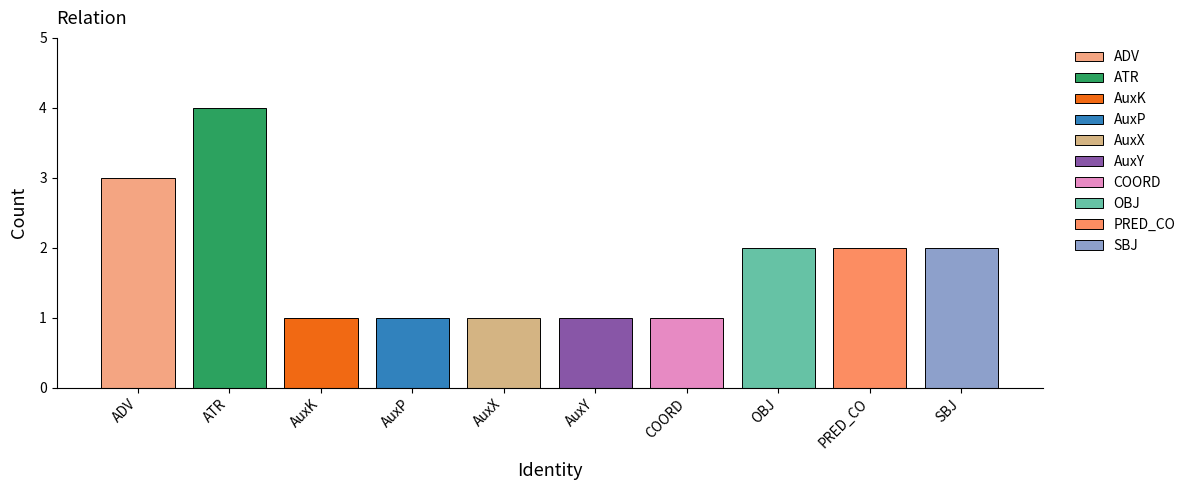

At which category does the chart reach its peak across all series?

ATR